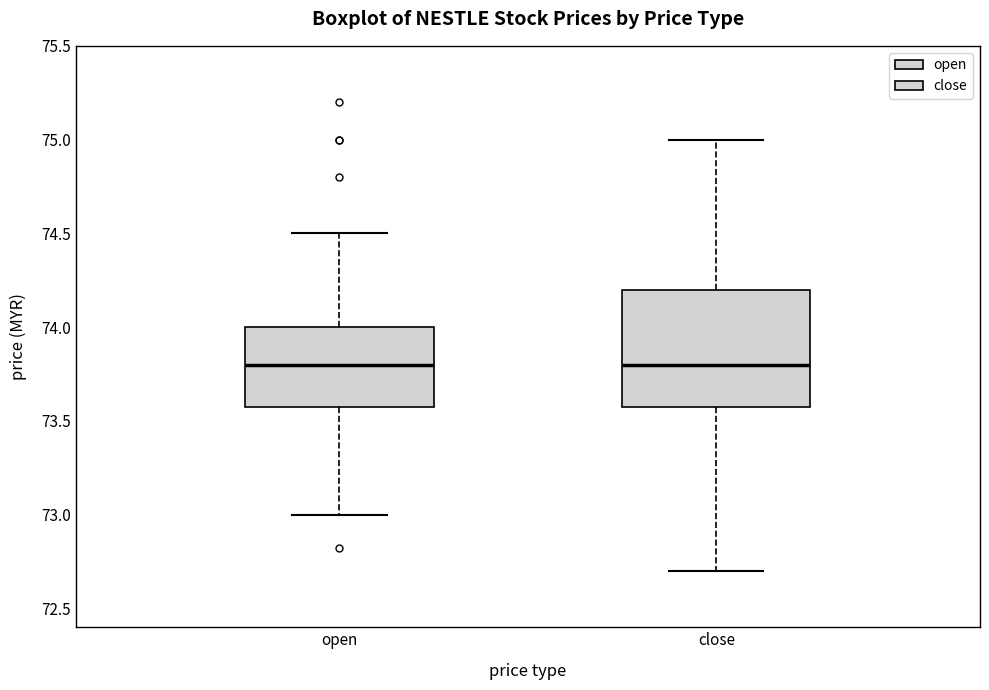

Where does the upper whisker of the box for close end on the y-axis? The values are not printed on the chart, so give them approximately, as read against the axis.

75.0